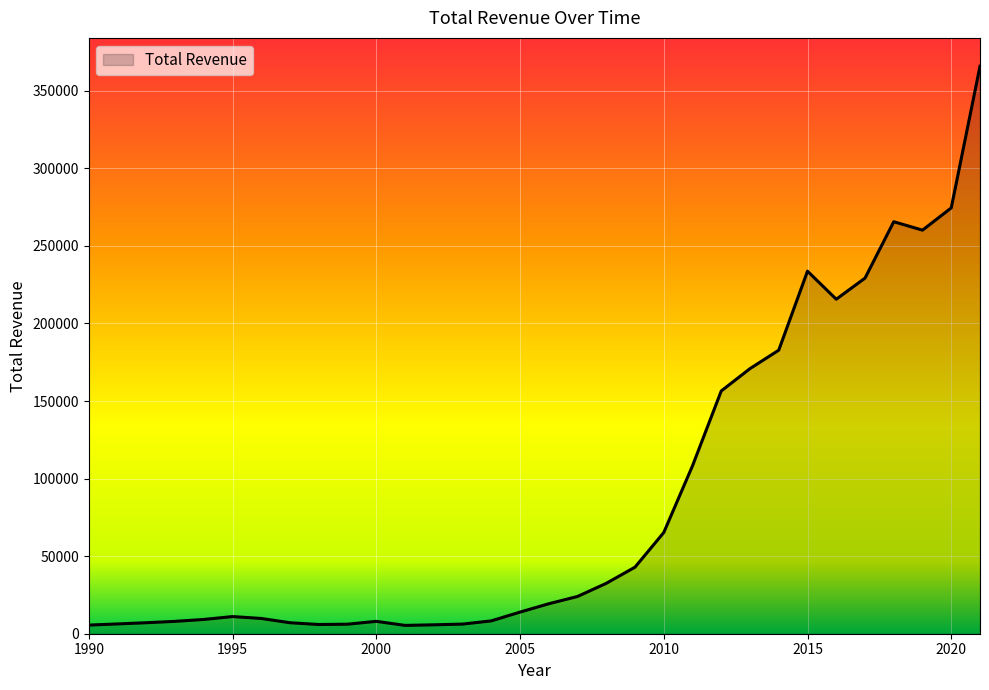

What is the greatest value displayed?

365817